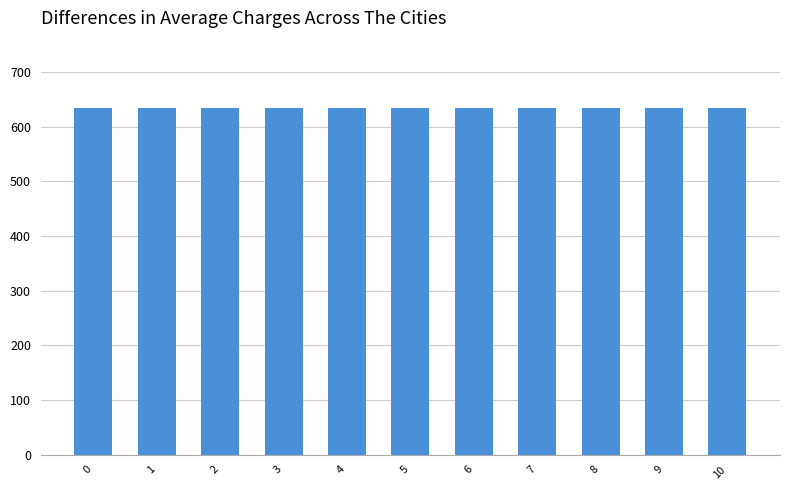

What is the value of the Consumers bar at the 8th from the left?

635